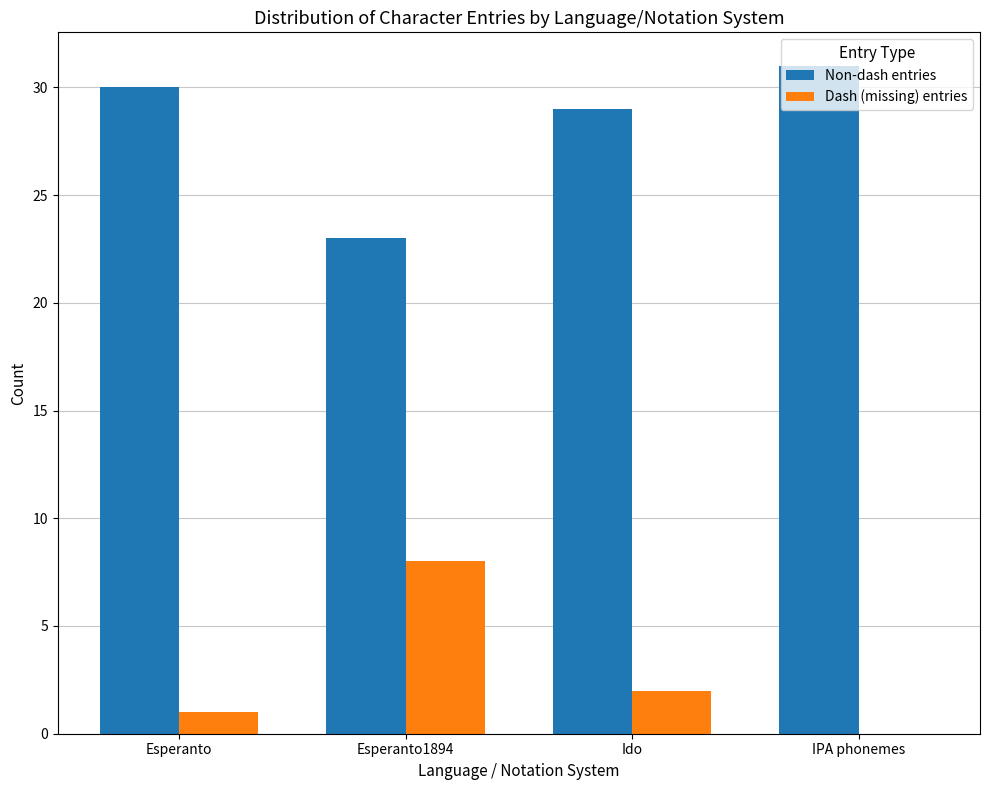

True or false: Dash (missing) entries has a value of 12 at Esperanto1894.

False